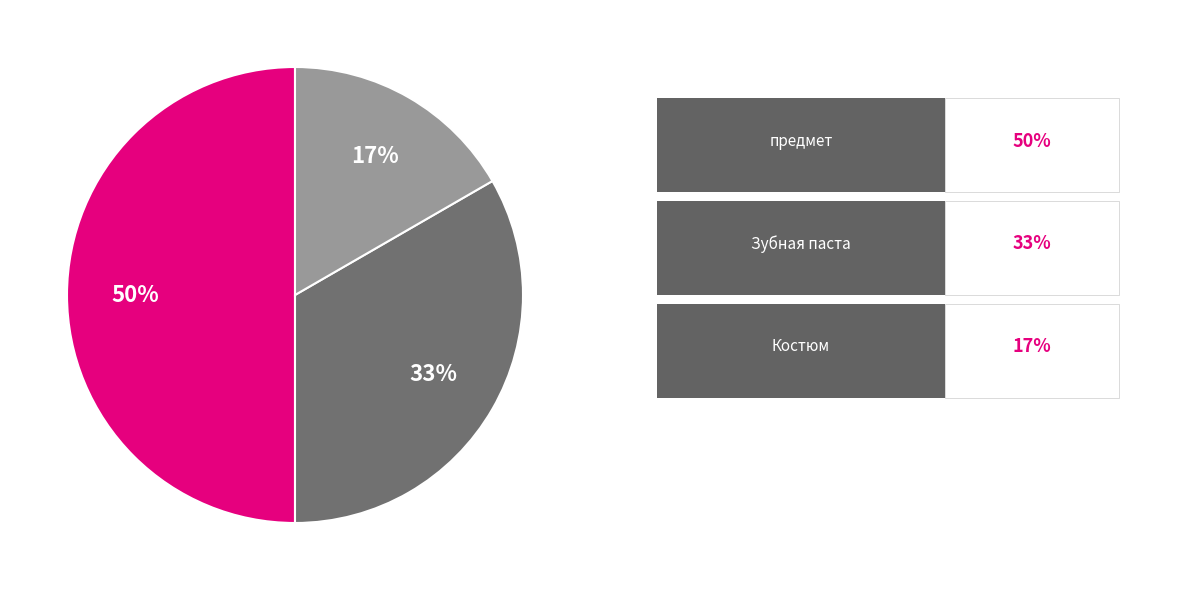

To the nearest percent, what is the difference between the largest and smallest slice percentages?

33%